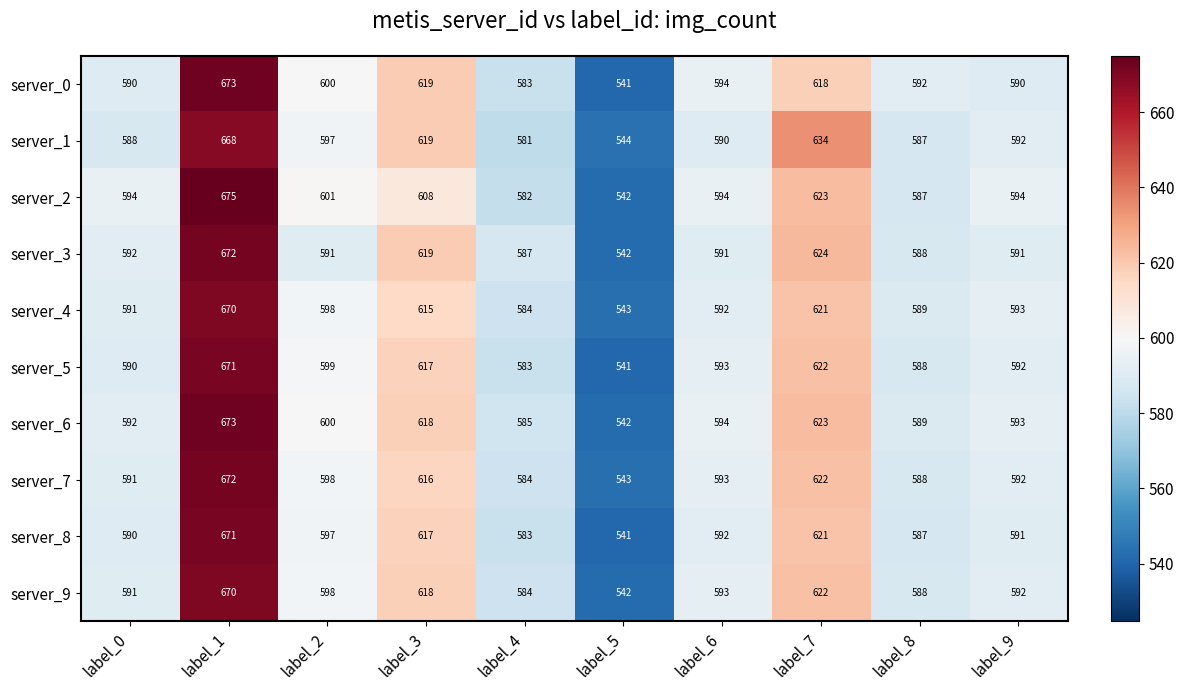

How many data points in server_5 are less than 593?

5